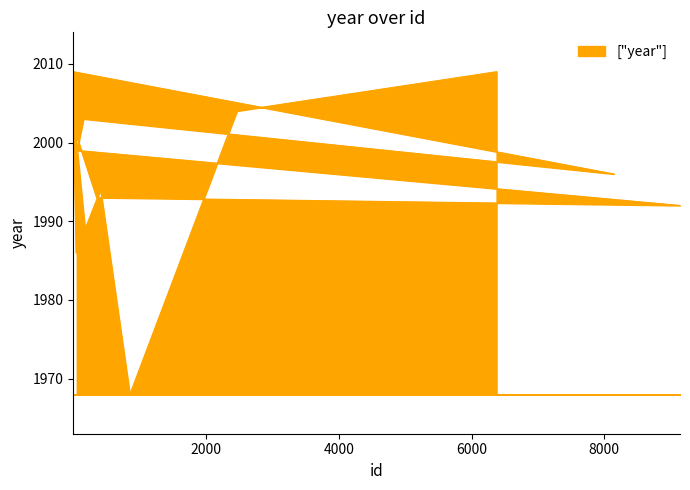

Between 855 and 3, which is larger?

3